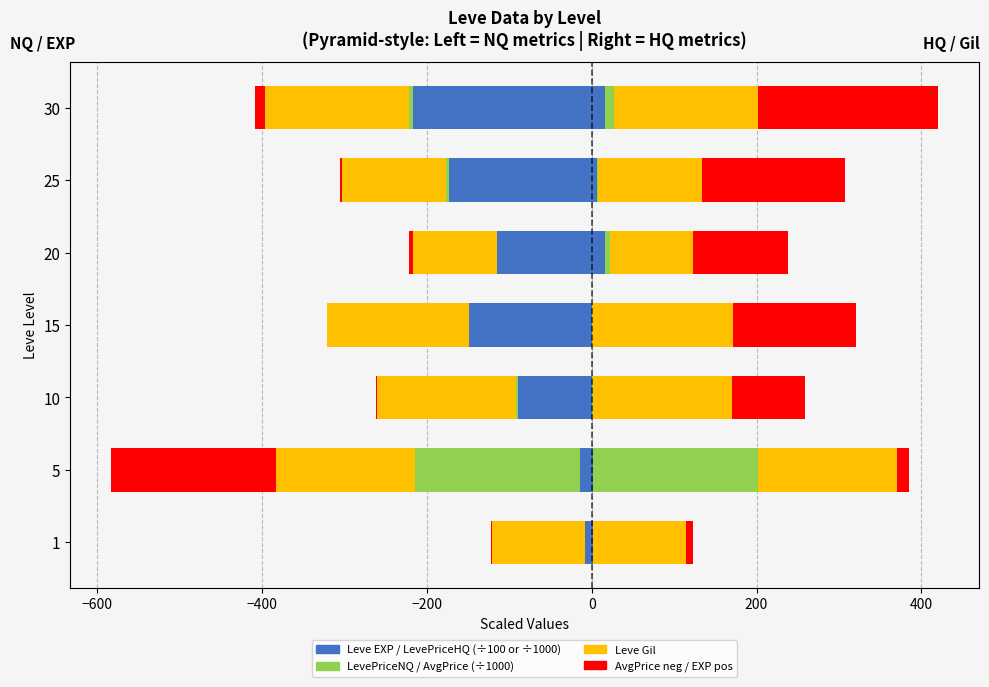

What is the spread (max minus min) of values at 30?

233.1